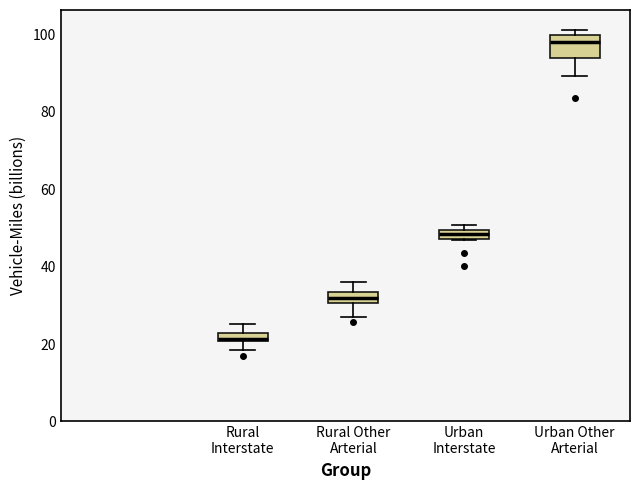

Which box has the lowest median line?

Rural Interstate